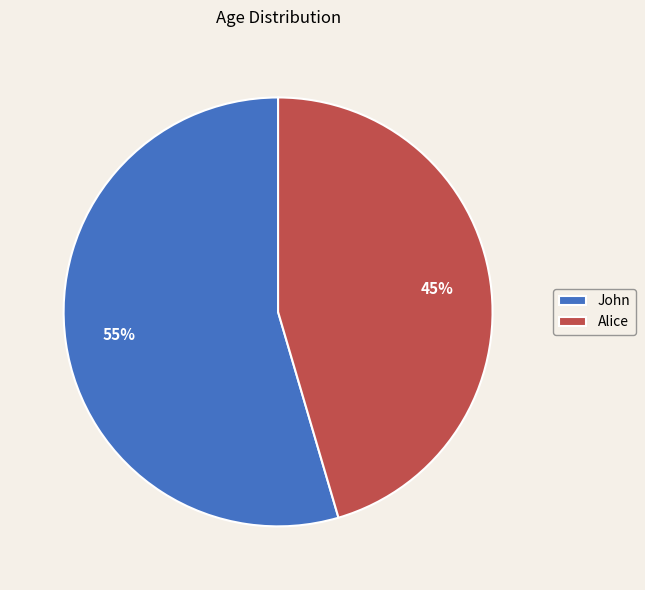

What is the majority slice?

John